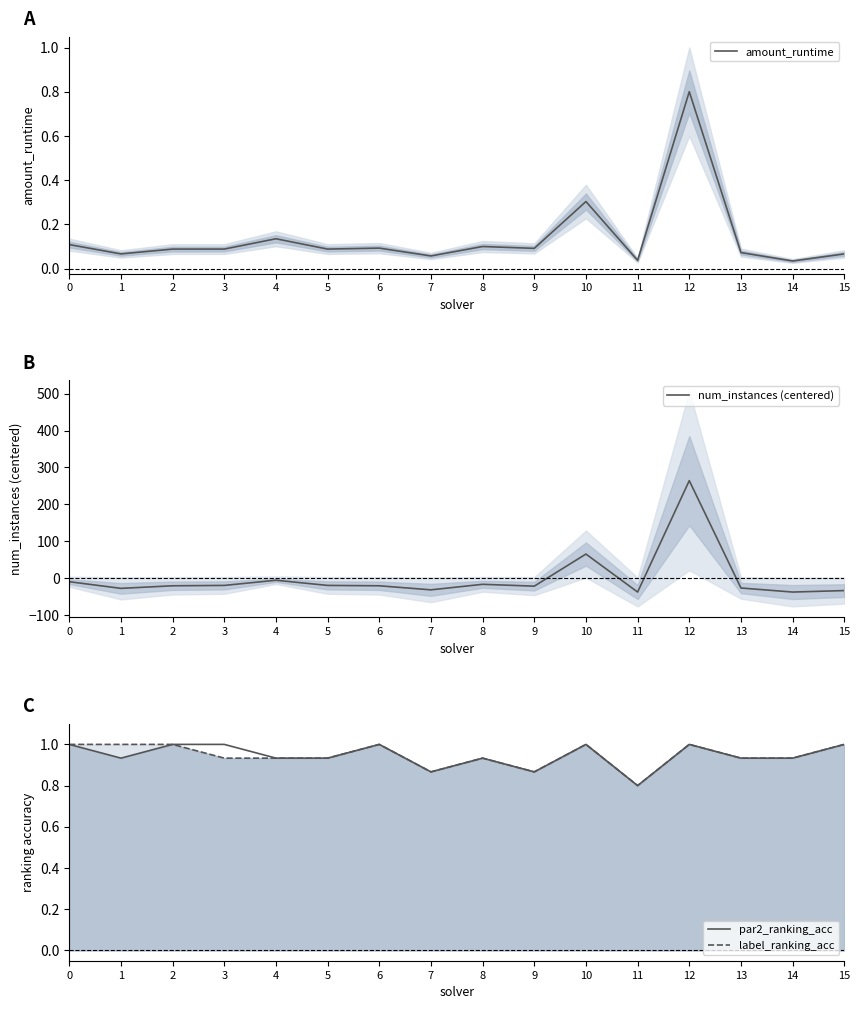

What is the value of the par2_ranking_acc point at the 10th from the left?

0.9